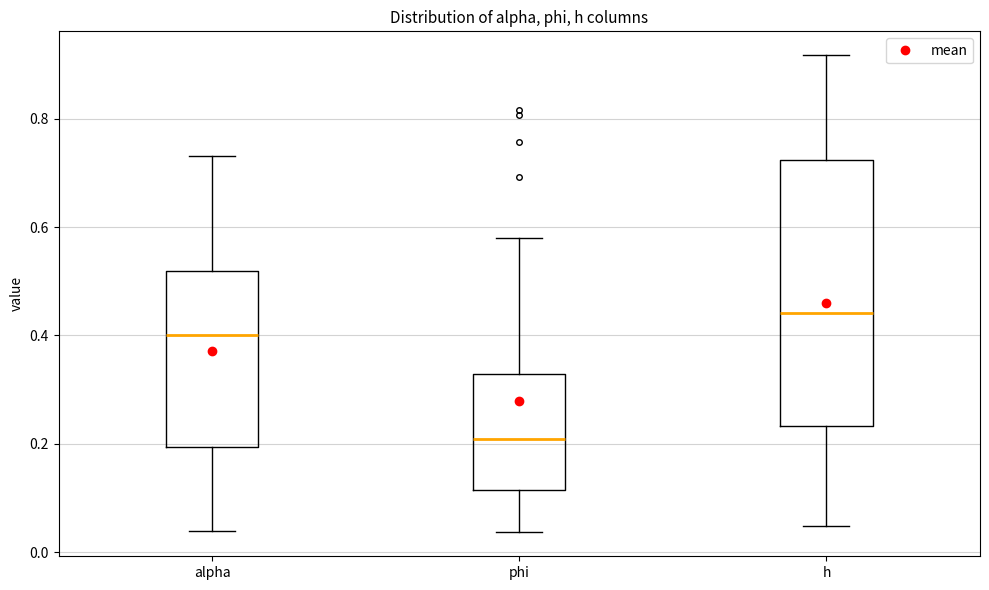

Which box has the lowest median line?

phi